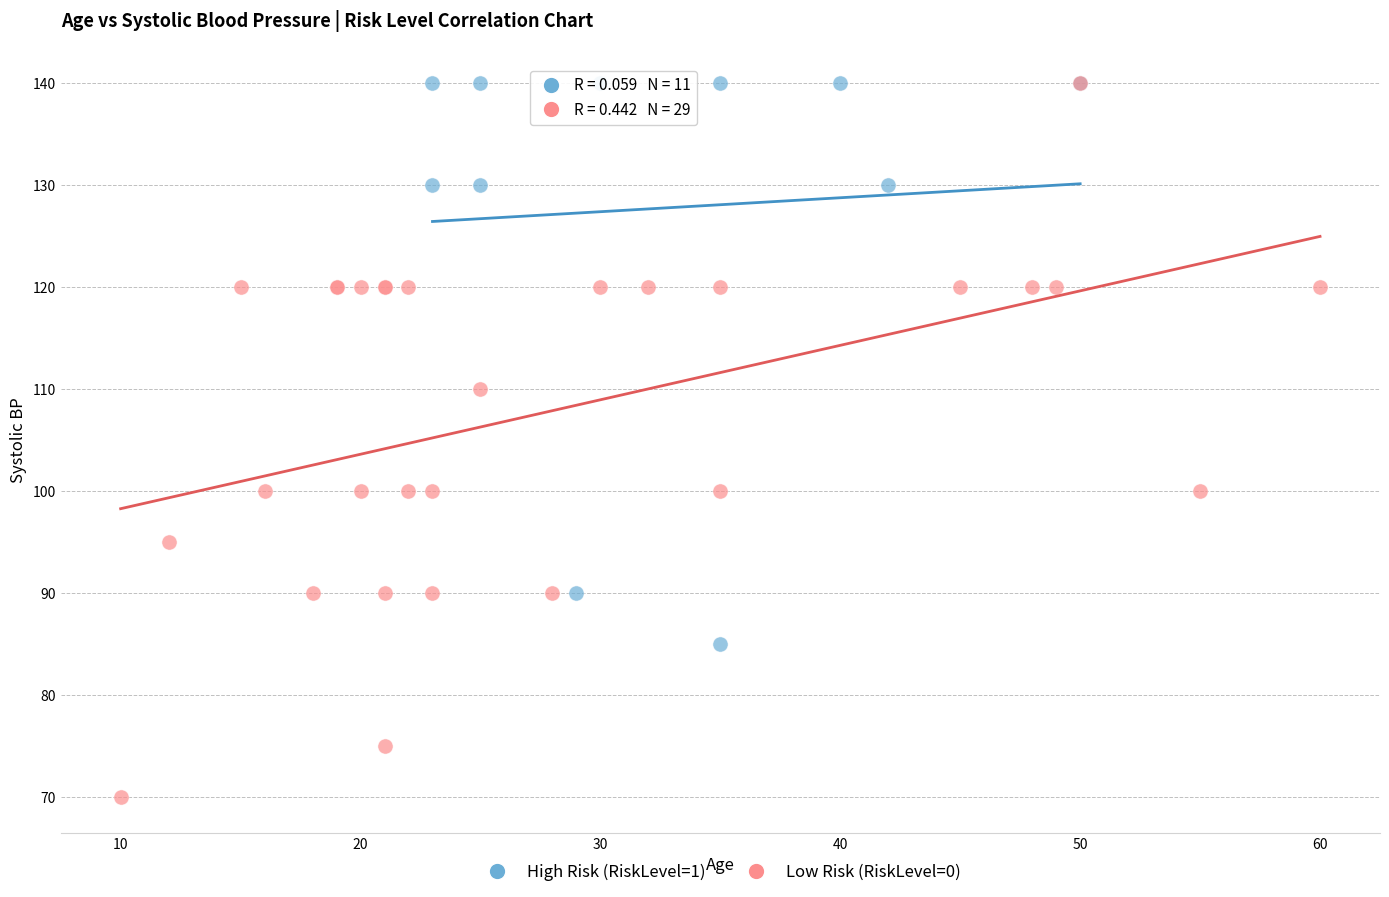

Which series reaches the minimum Y coordinate?

Low Risk (RiskLevel=0)